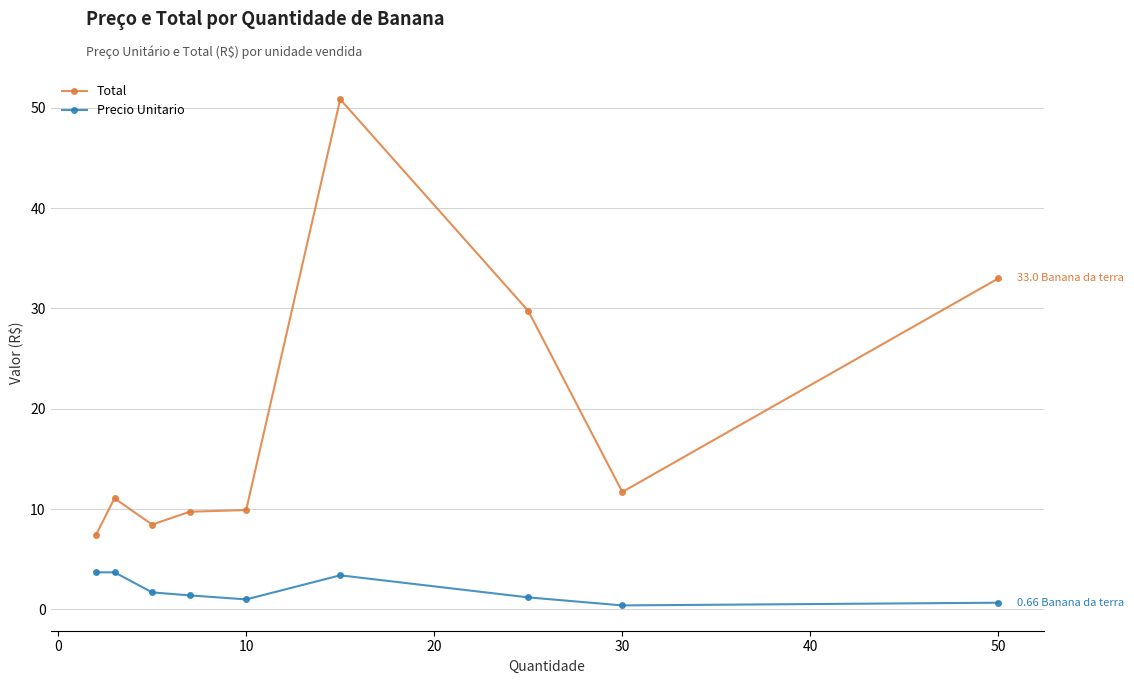

Rank the series by their maximum value, from highest to lowest.

Total, Precio Unitario